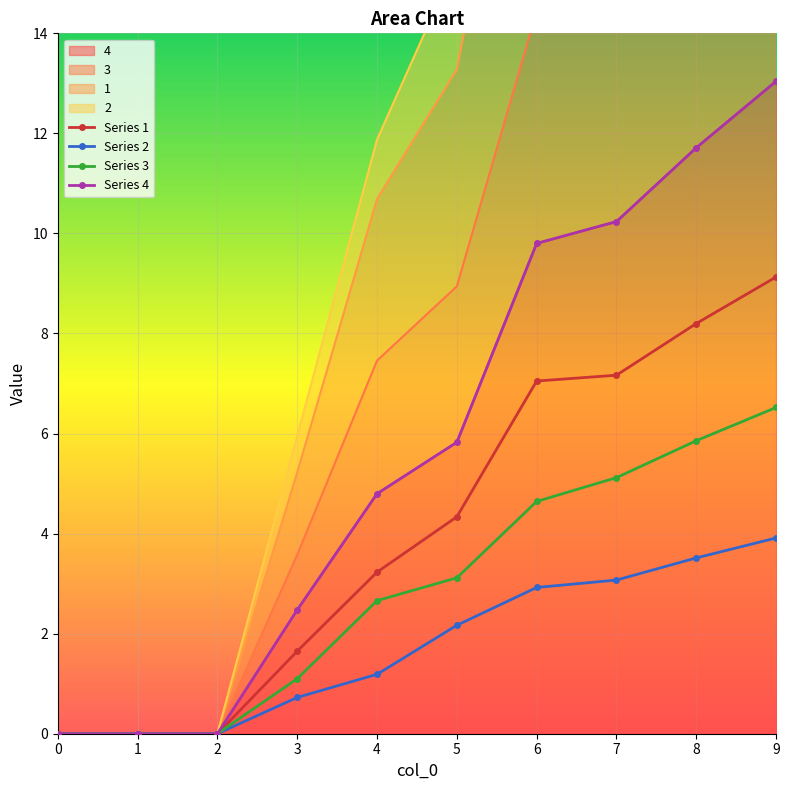

Reading right to left, list all the values displayed in this chart.

Series 1: 9=9.1	8=8.2	7=7.2	6=7.0	5=4.3	4=3.2	3=1.6	2=0.0	1=0.0	0=0.0
Series 2: 9=3.9	8=3.5	7=3.1	6=2.9	5=2.2	4=1.2	3=0.7	2=0.0	1=0.0	0=0.0
Series 3: 9=6.5	8=5.9	7=5.1	6=4.6	5=3.1	4=2.7	3=1.1	2=0.0	1=0.0	0=0.0
Series 4: 9=13.0	8=11.7	7=10.2	6=9.8	5=5.8	4=4.8	3=2.5	2=0.0	1=0.0	0=0.0